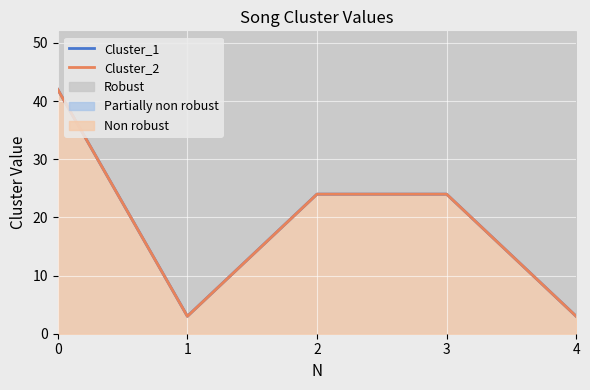

Reading left to right, transcribe all the data shown in this chart.

Cluster_1: 42	3	24	24	3
Cluster_2: 42	3	24	24	3